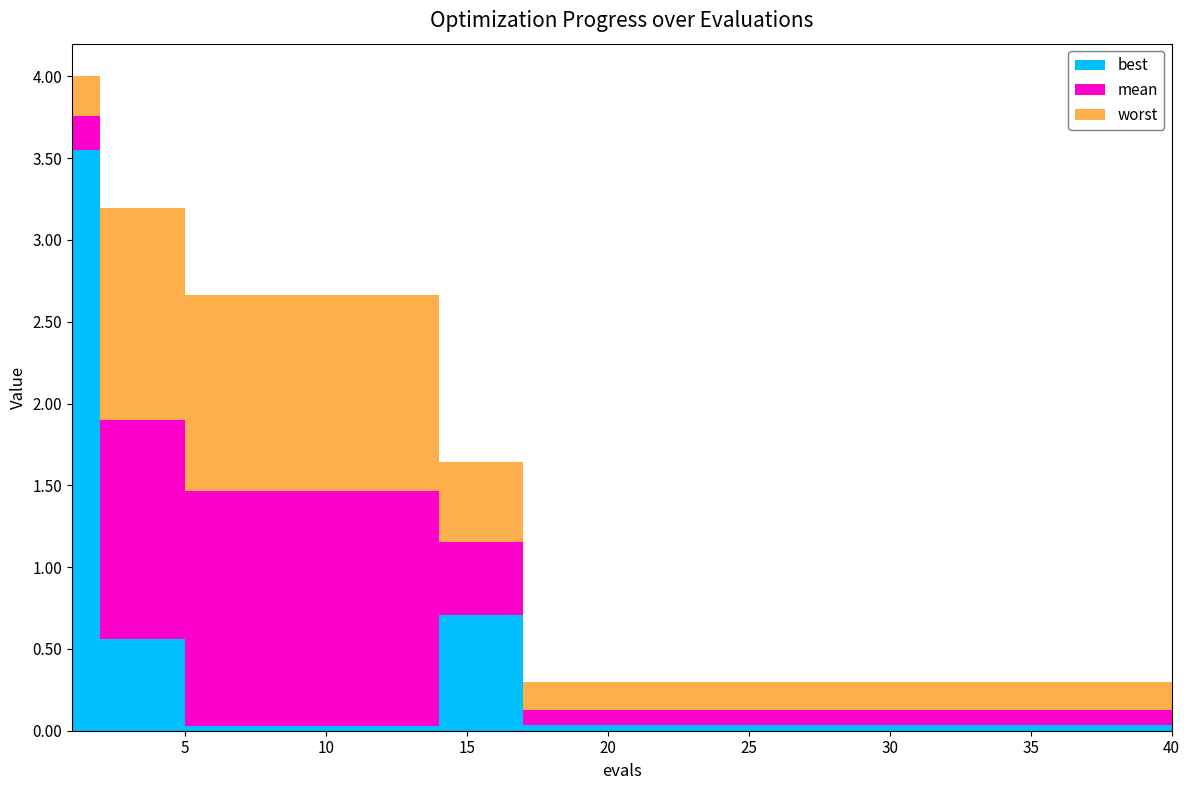

What are all the series names shown in the legend?

mean, best, worst